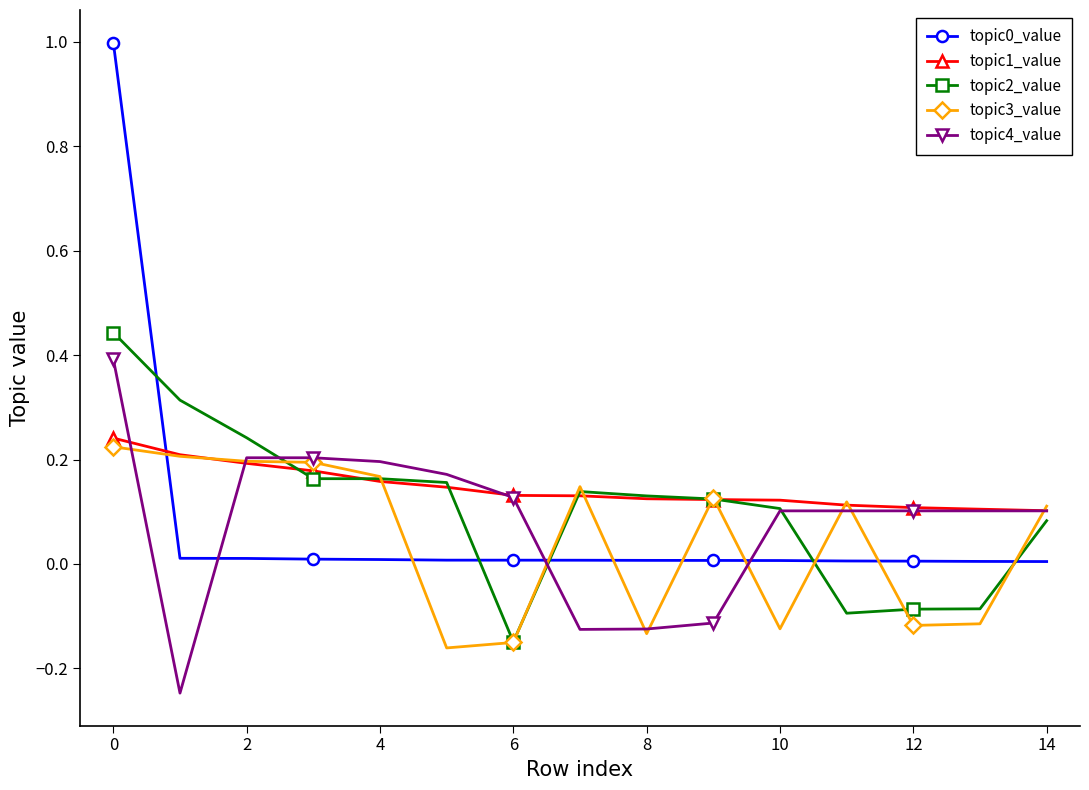

True or false: topic0_value and topic4_value cross at least once.

True